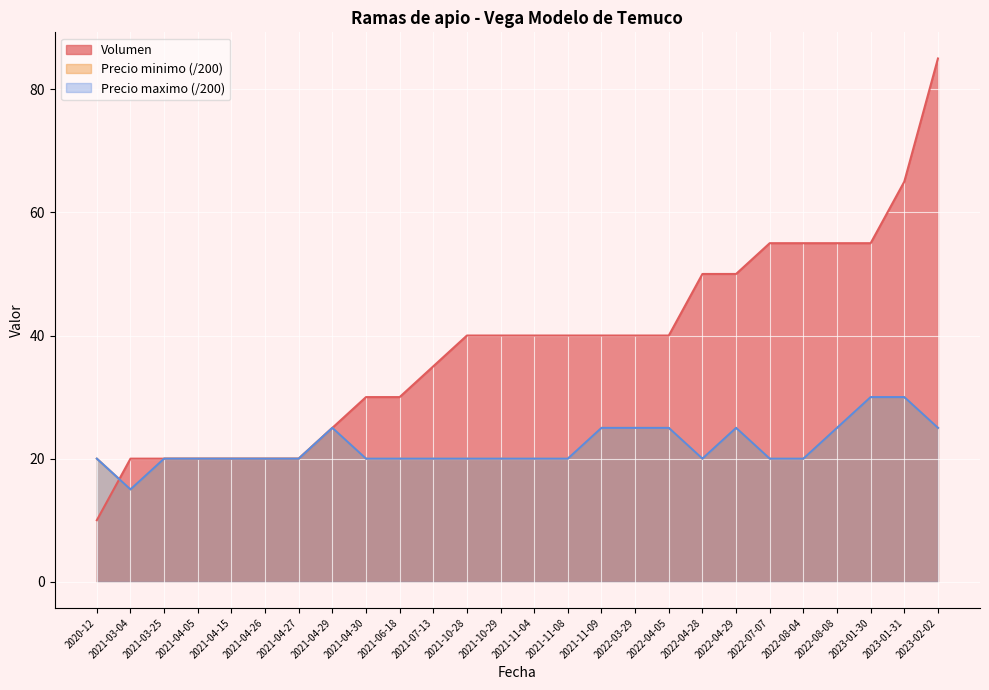

What is the sum of all Precio maximo values?

570